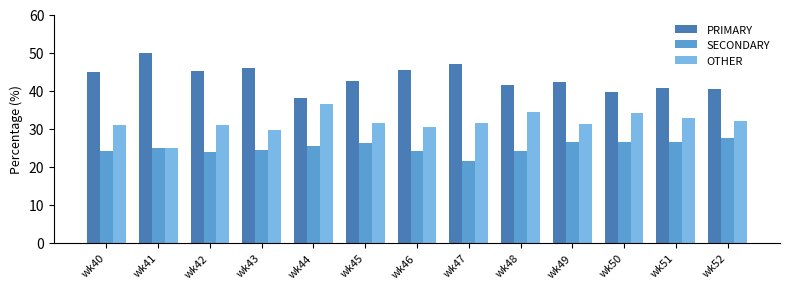

The value of PRIMARY at wk49 is 27.4. True or false?

False